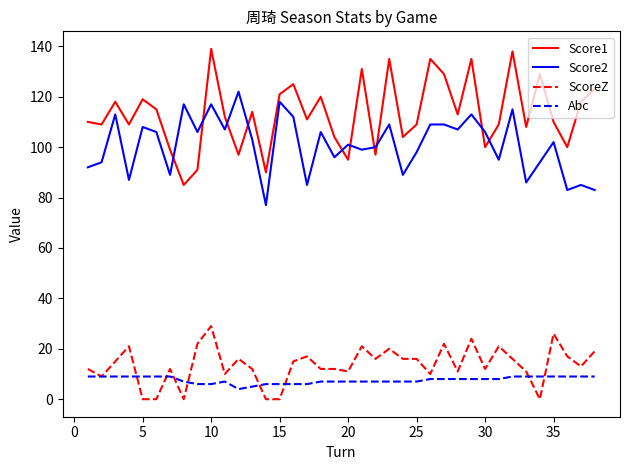

Reading left to right, what are all the values shown in this chart?

Score1: 110	109	118	109	119	115	99	85	91	139	112	97	114	90	121	125	111	120	104	95	131	97	135	104	109	135	129	113	135	100	109	138	108	129	110	100	118	123
Score2: 92	94	113	87	108	106	89	117	106	117	107	122	103	77	118	112	85	106	96	101	99	100	109	89	98	109	109	107	113	106	95	115	86	94	102	83	85	83
ScoreZ: 12	9	15	21	0	0	12	0	22	29	10	16	12	0	0	15	17	12	12	11	21	16	20	16	16	10	22	11	24	12	21	16	11	0	26	17	13	19
Abc: 9	9	9	9	9	9	9	7	6	6	7	4	5	6	6	6	6	7	7	7	7	7	7	7	7	8	8	8	8	8	8	9	9	9	9	9	9	9